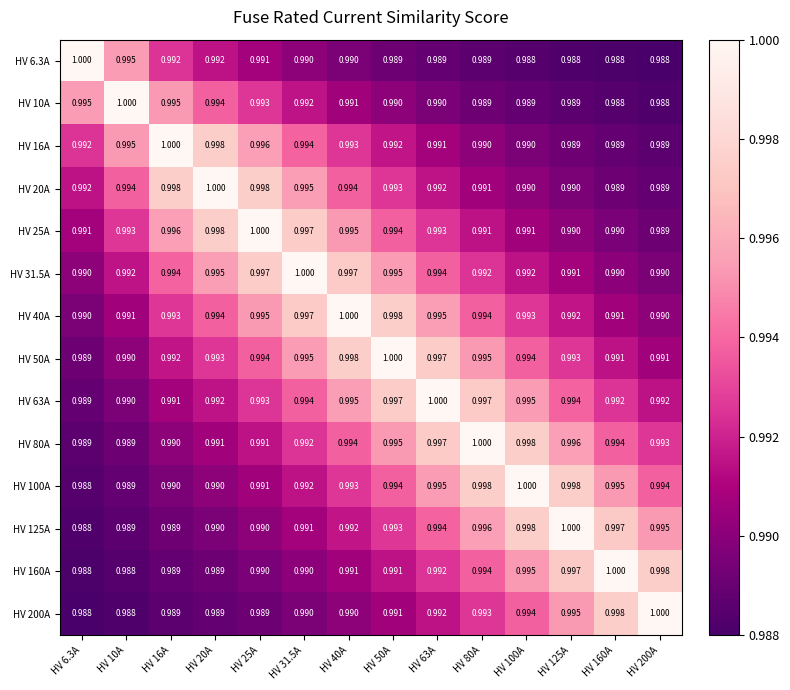

At how many categories does at least one series exceed 0?

14